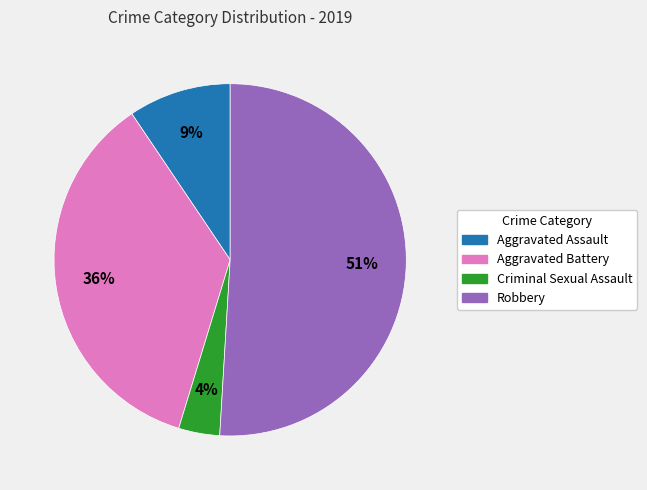

Is there a majority slice in this chart?

Yes